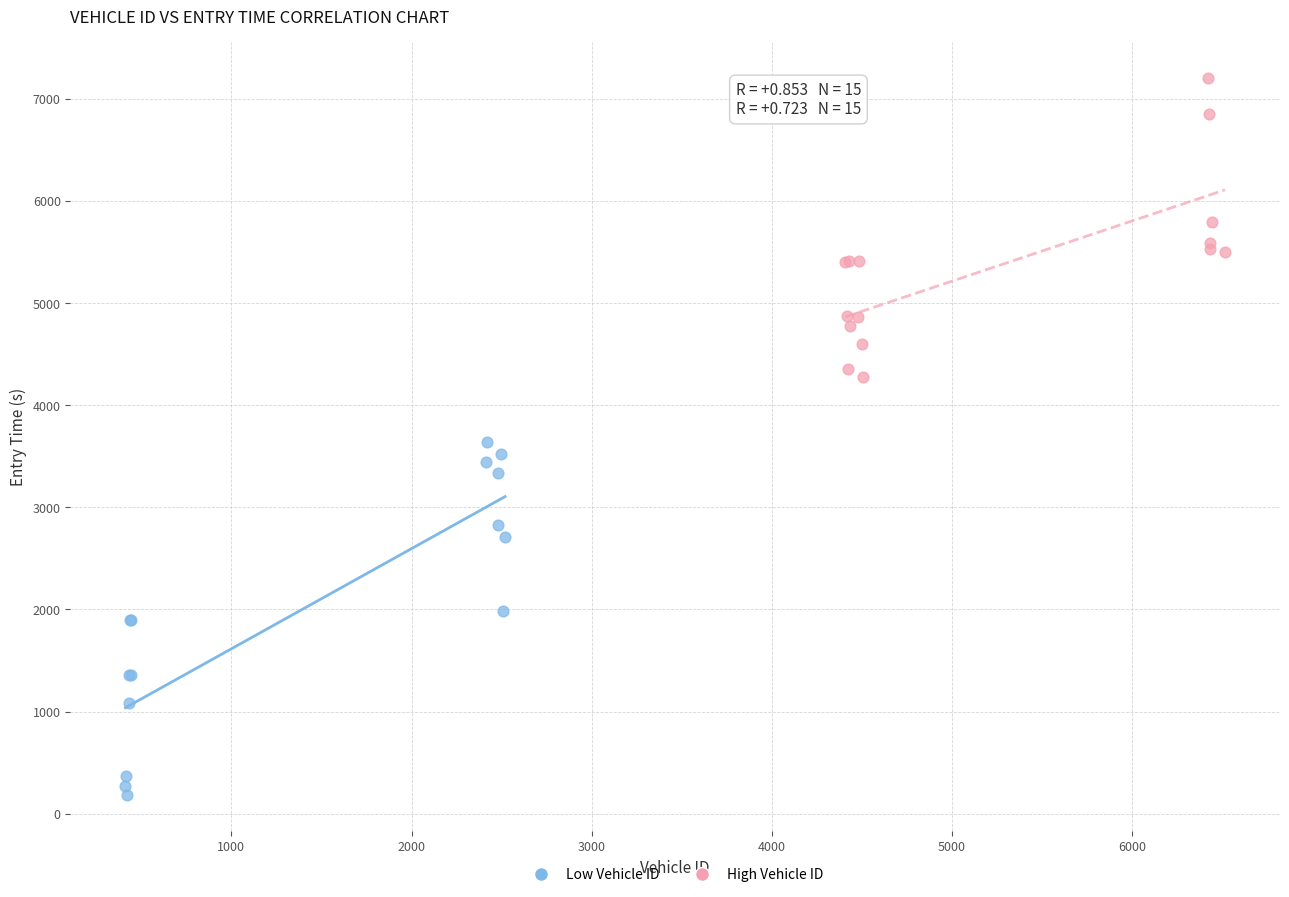

What are all the series names shown in the legend?

Low Vehicle ID, High Vehicle ID